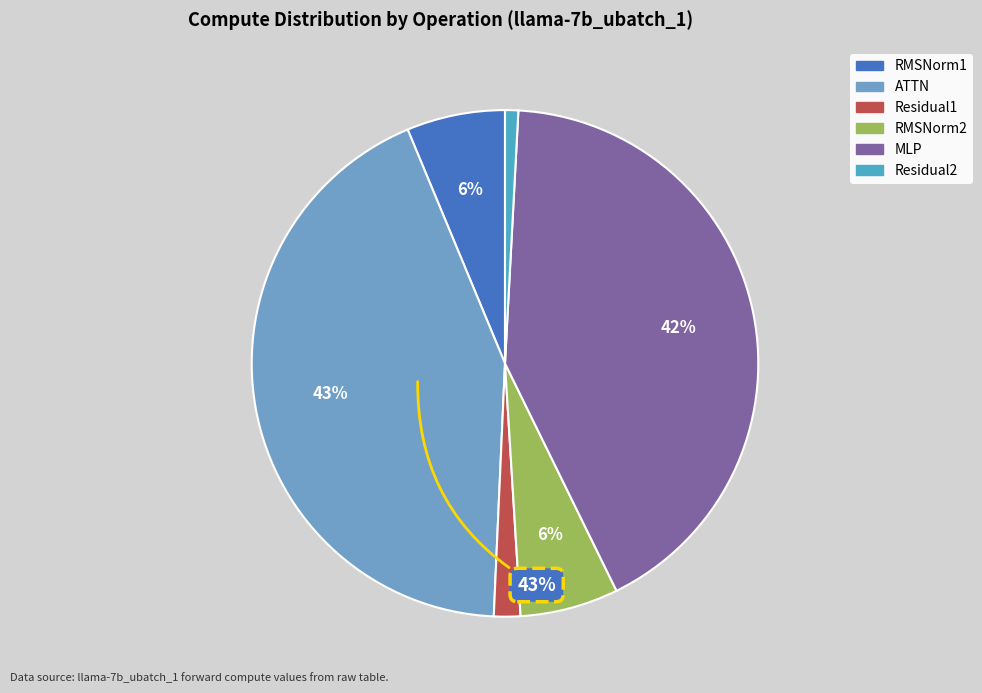

True or false: RMSNorm2 accounts for 6% of the total.

True